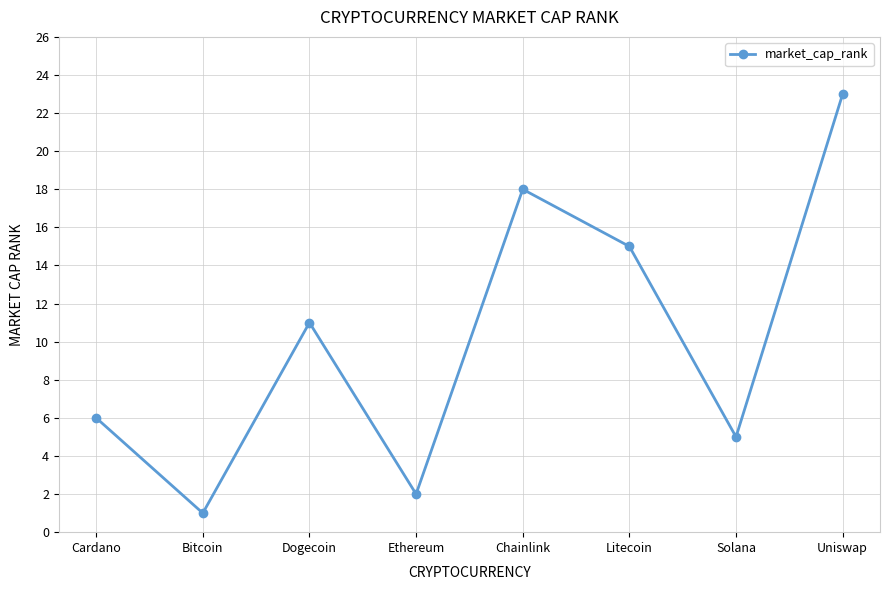

Rank the categories by value from highest to lowest.

Uniswap, Chainlink, Litecoin, Dogecoin, Cardano, Solana, Ethereum, Bitcoin